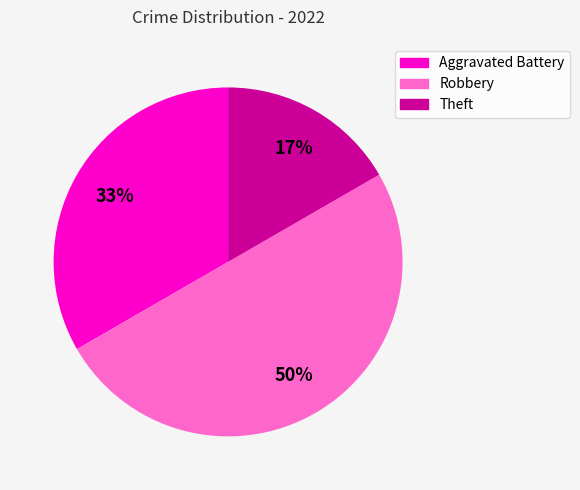

How many segments does this pie chart have?

3